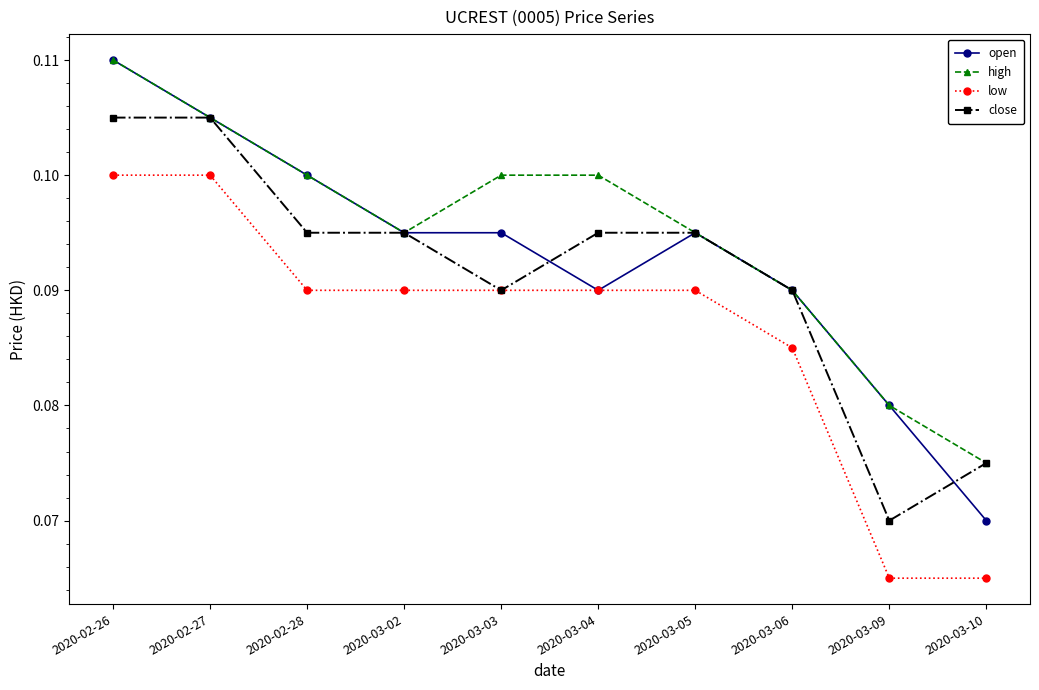

Which series has the widest spread of values?

open